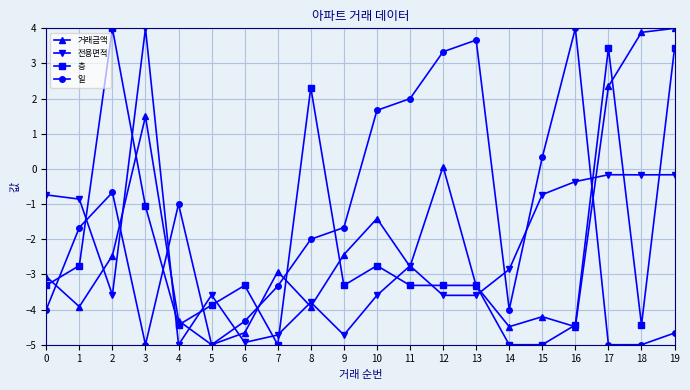

Count the number of data series in this chart.

4